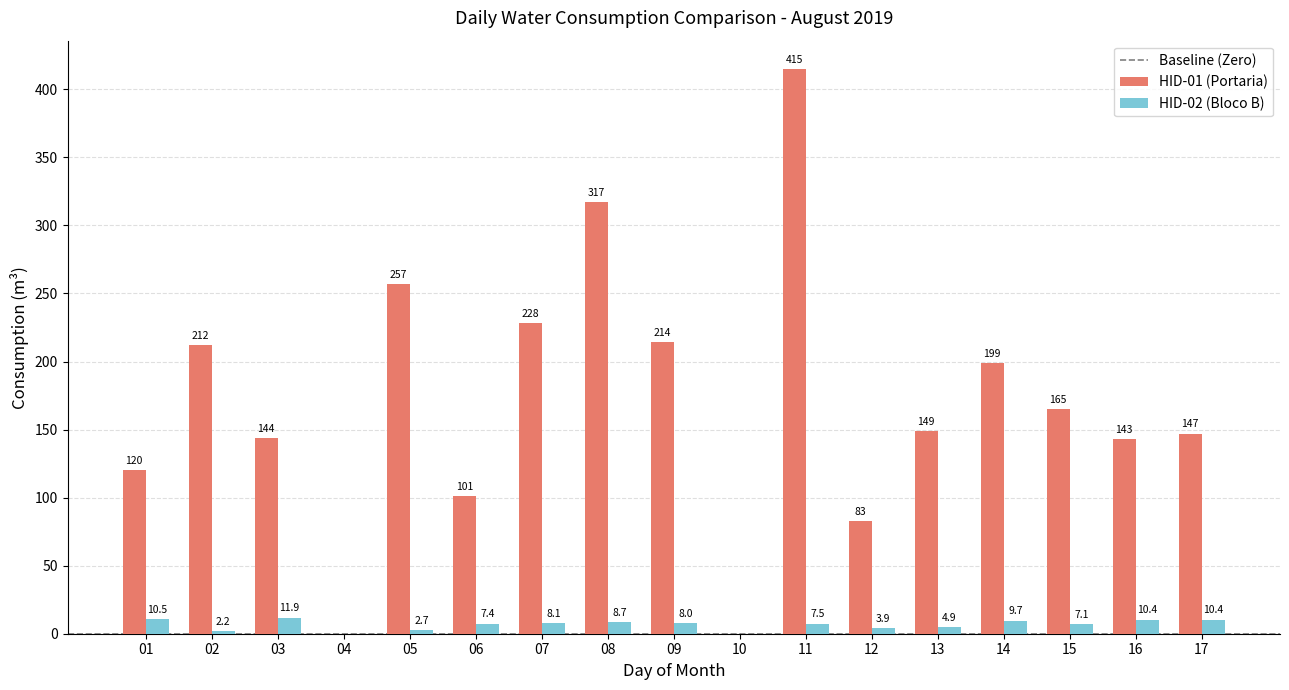

What is the maximum value shown in the chart?

415.0